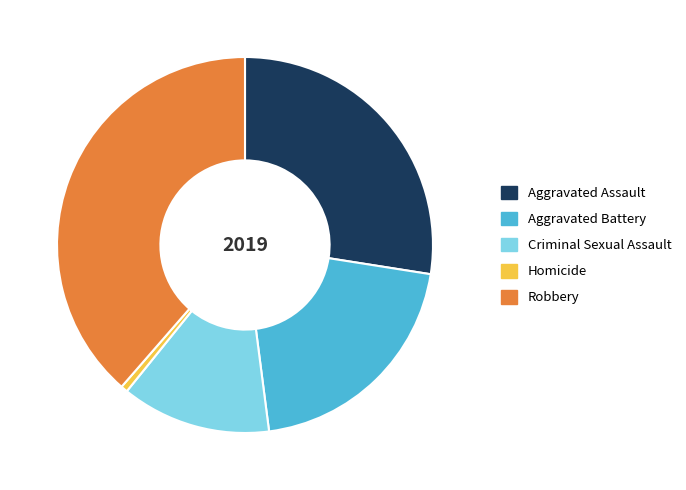

Which has a higher value, Aggravated Assault or Aggravated Battery?

Aggravated Assault